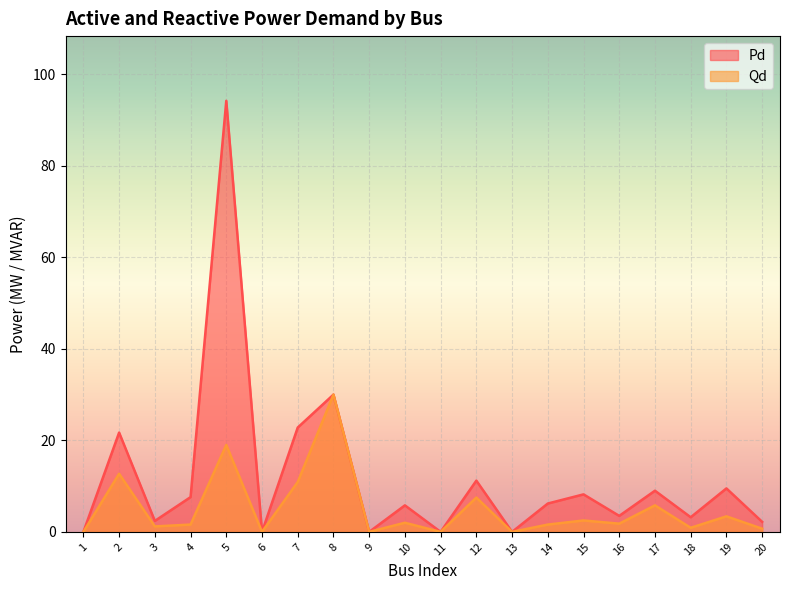

The value of Qd at 15 is 3.7. True or false?

False